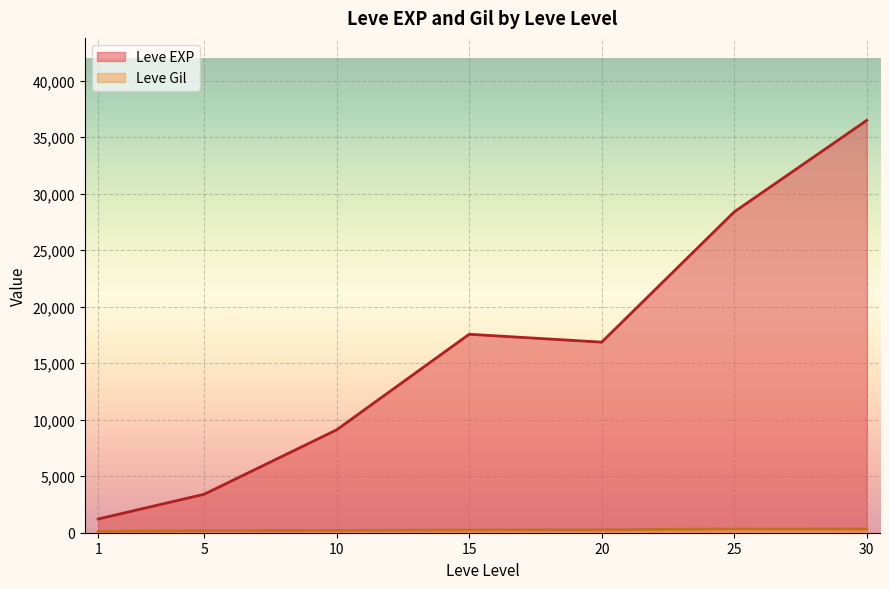

Which series has the widest spread of values?

Leve EXP